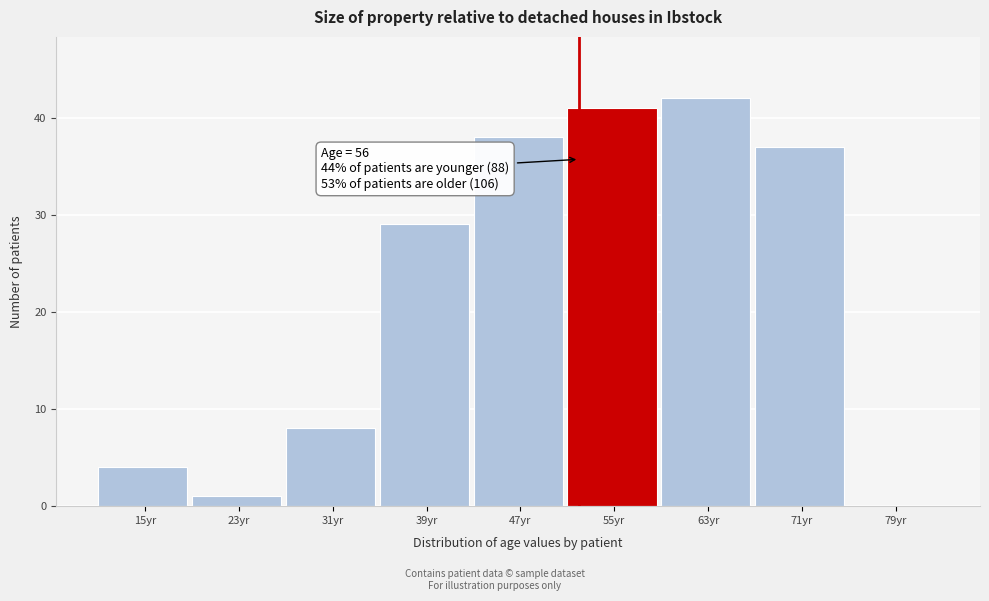

Reading left to right, what are all the values shown in this chart?

15yr=4	23yr=1	31yr=8	39yr=29	47yr=38	55yr=41	63yr=42	71yr=37	79yr=0